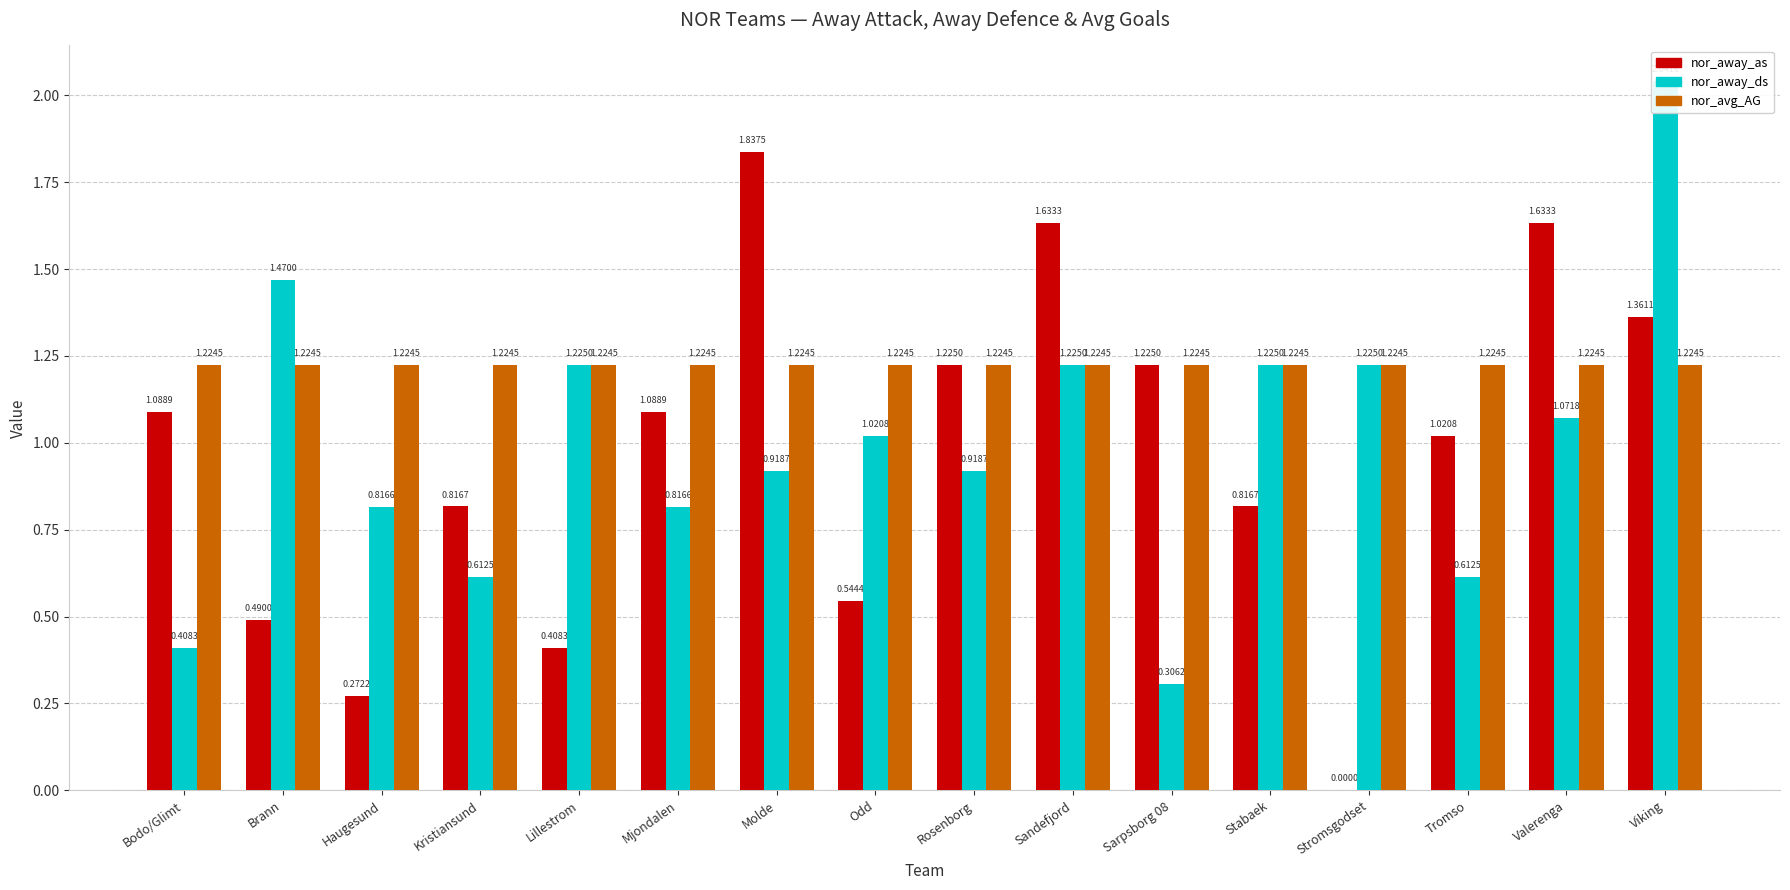

True or false: nor_avg_AG has a value of 1.2 at Viking.

True